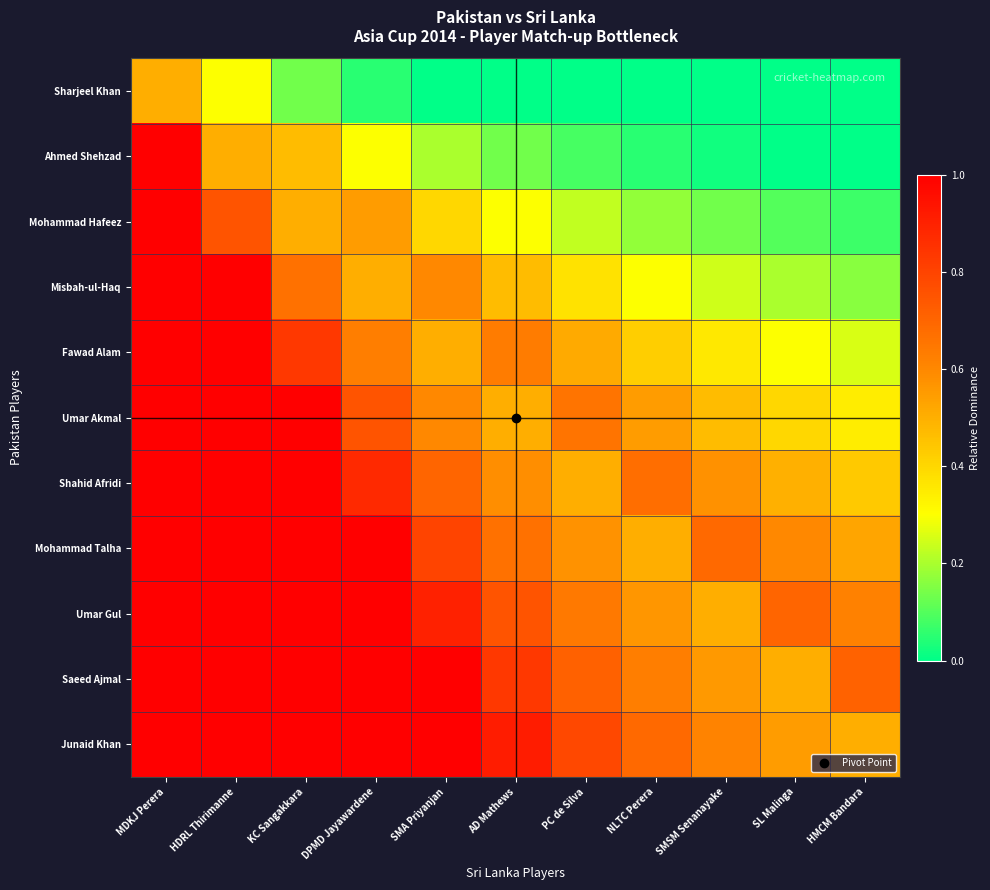

What is the greatest value displayed?

1.0